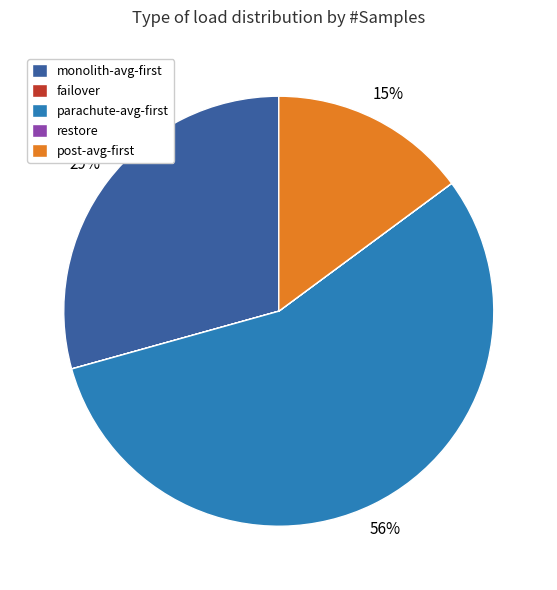

To the nearest percent, what is the average slice percentage?

20%